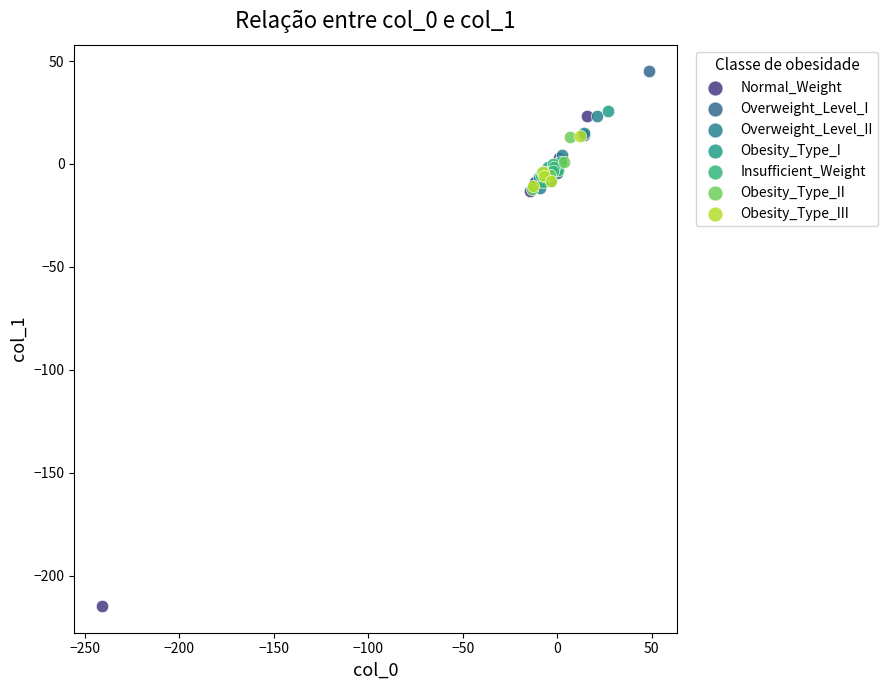

Which series contains the highest Y value?

Overweight_Level_I